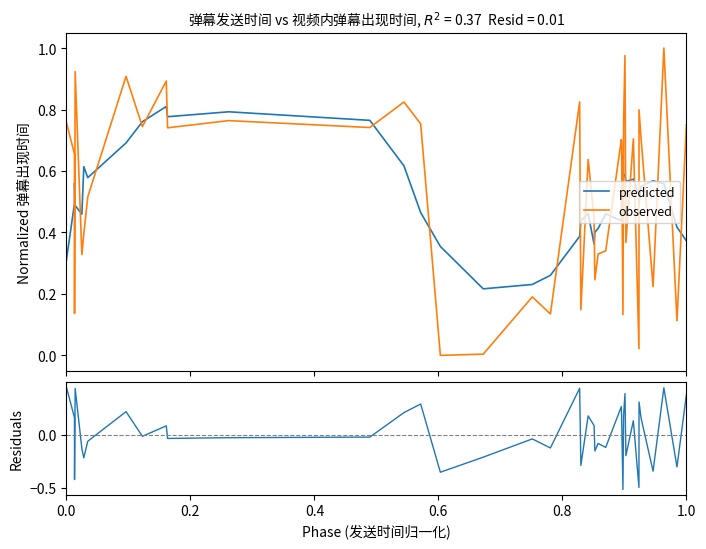

Which series ends up on top after the final intersection of predicted and observed?

observed